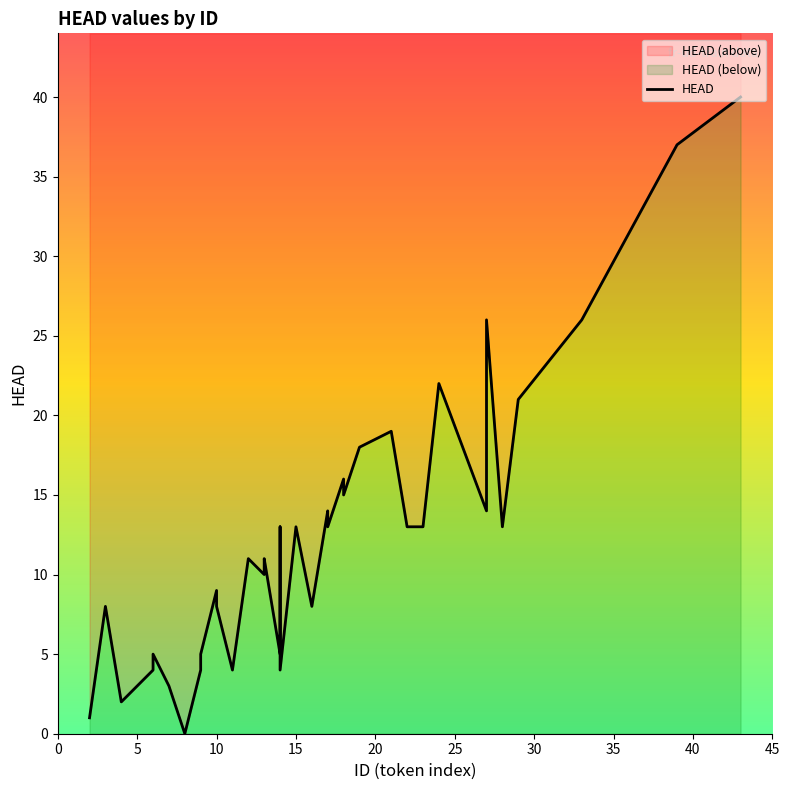

What is the maximum value shown in the chart?

40